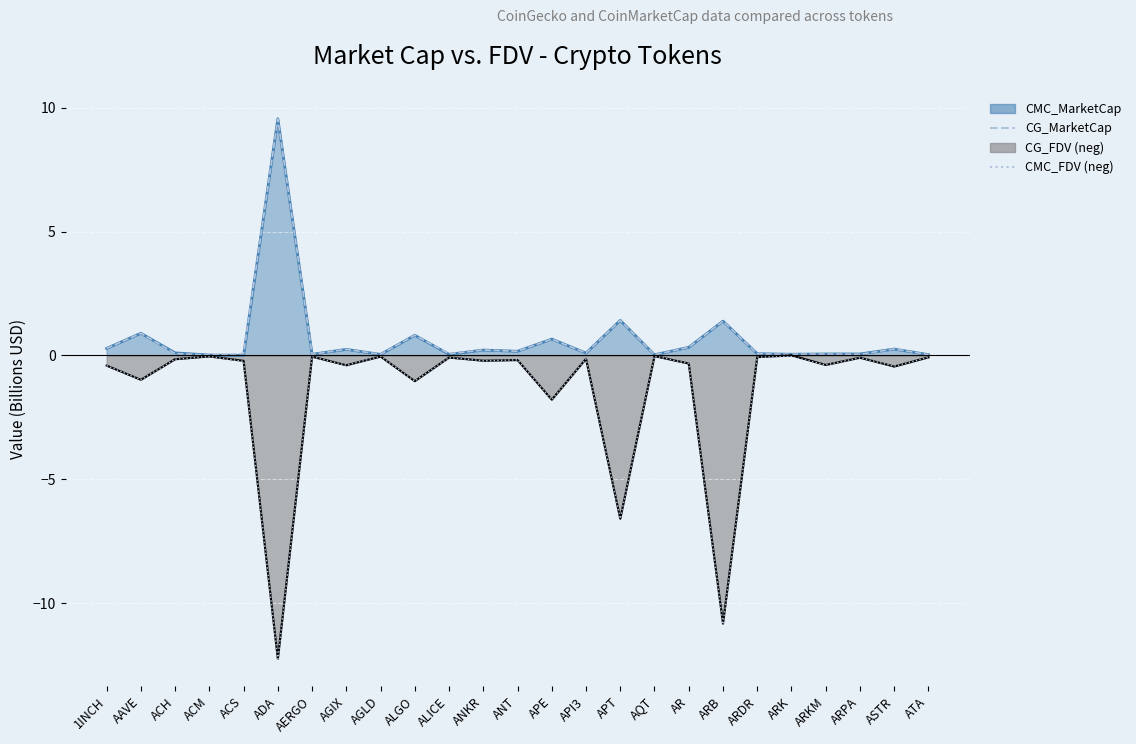

Which series has the widest spread of values?

CMC_FDV (neg)